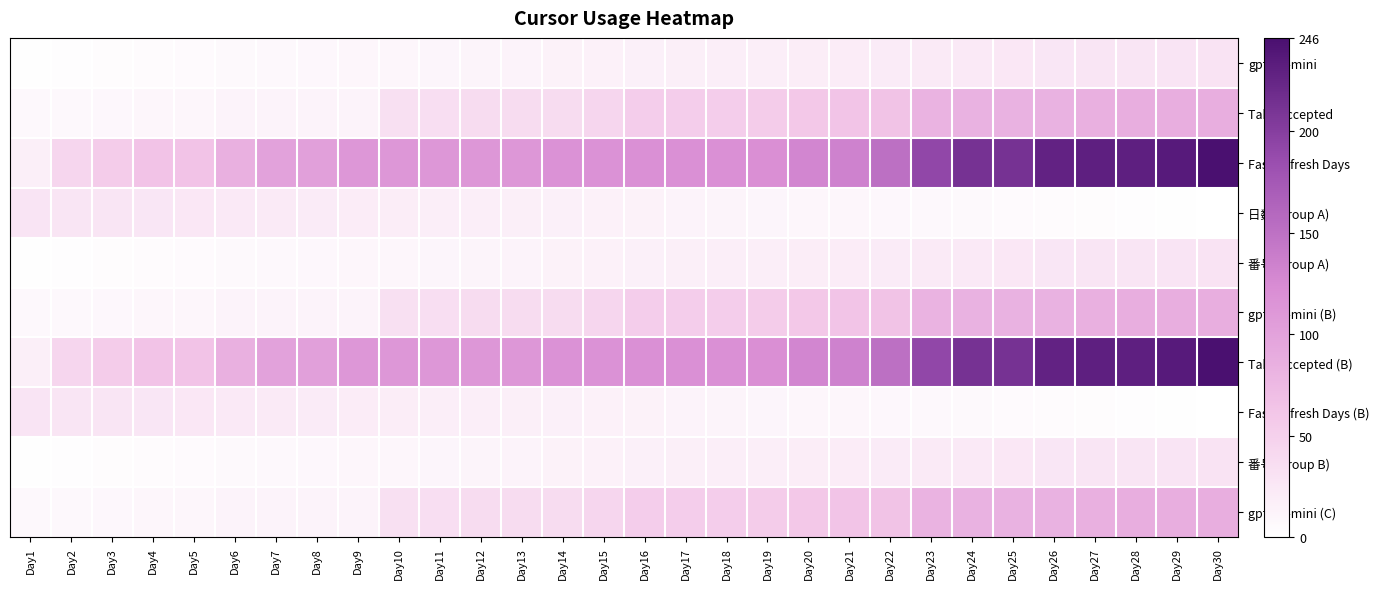

At Day24, list the series in order from largest to smallest.

Fast Refresh Days, Tabs Accepted (B), Tabs Accepted, gpt-4o-mini (B), gpt-4o-mini (C), gpt-4o-mini, 番号 (group A), 番号 (group B), 日数 (group A), Fast Refresh Days (B)